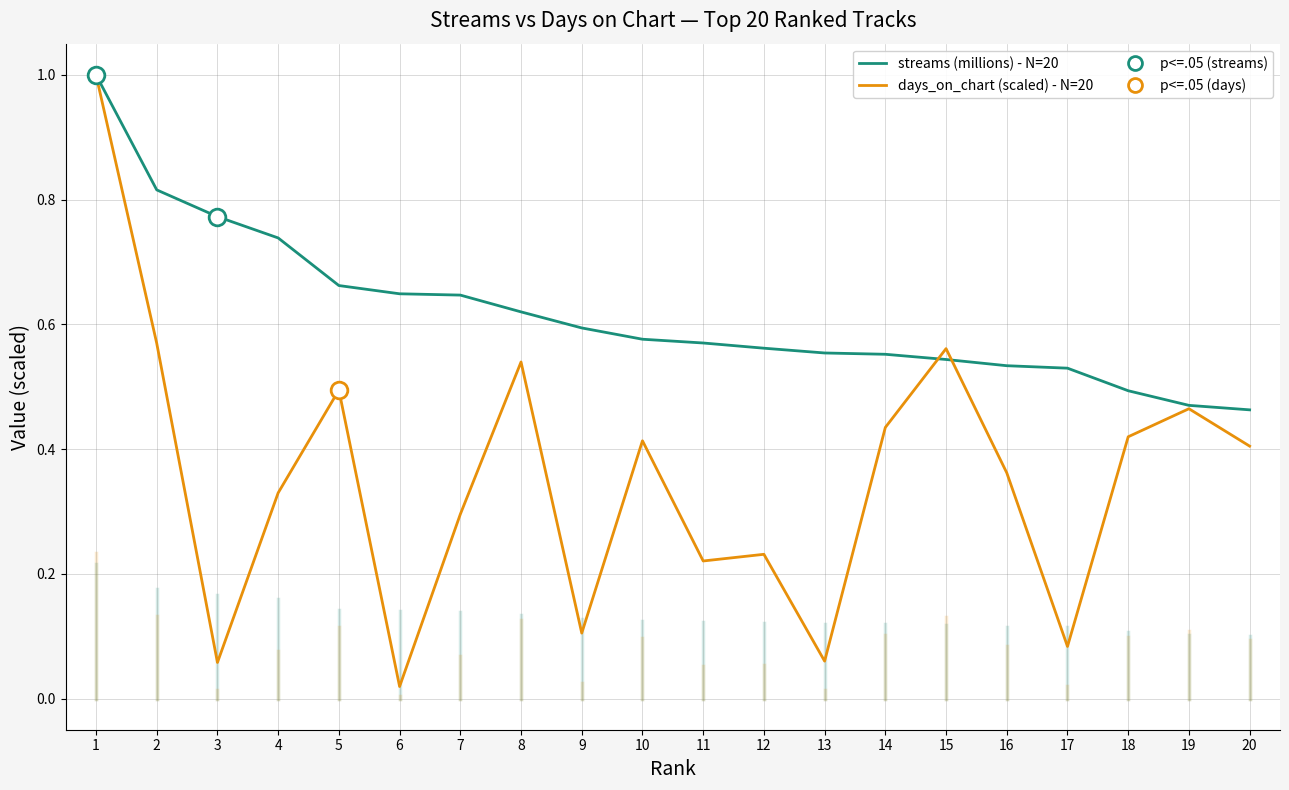

Which category has the highest value in the streams (millions) - N=20 series?

1